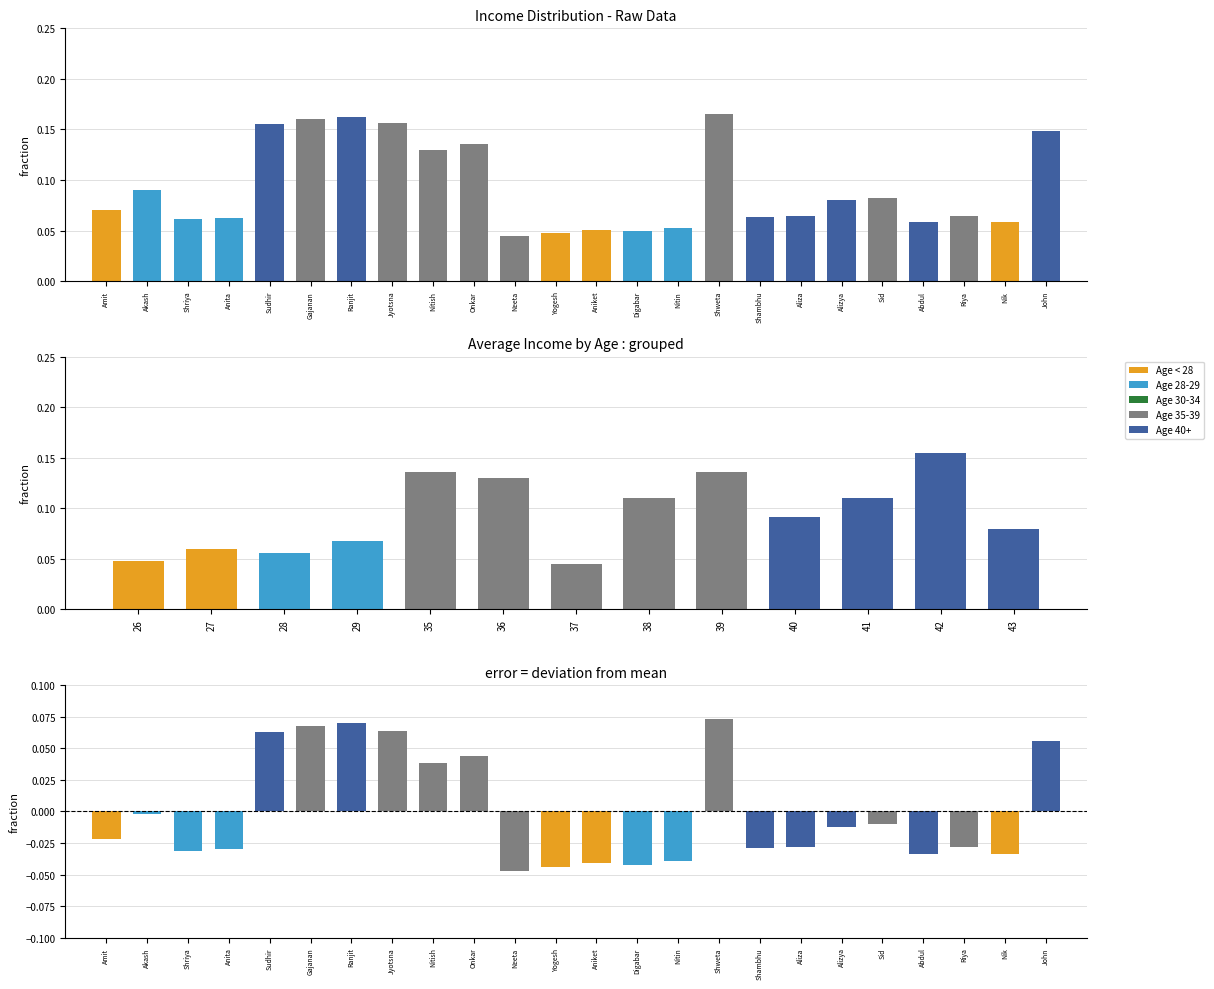

At which category does the chart reach its minimum across all series?

Neeta